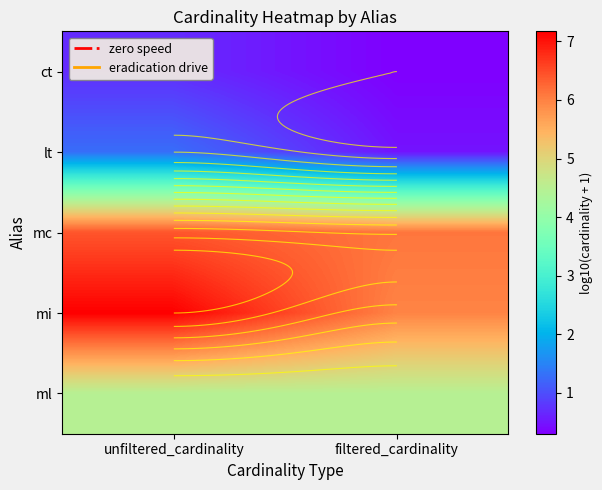

Rank the series at filtered_cardinality from highest to lowest value.

mc, mi, ml, lt, ct